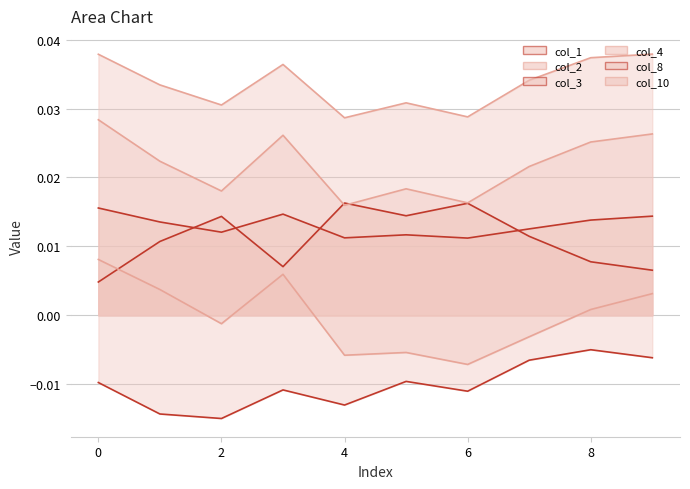

Does the chart display data point markers on the line(s)?

No